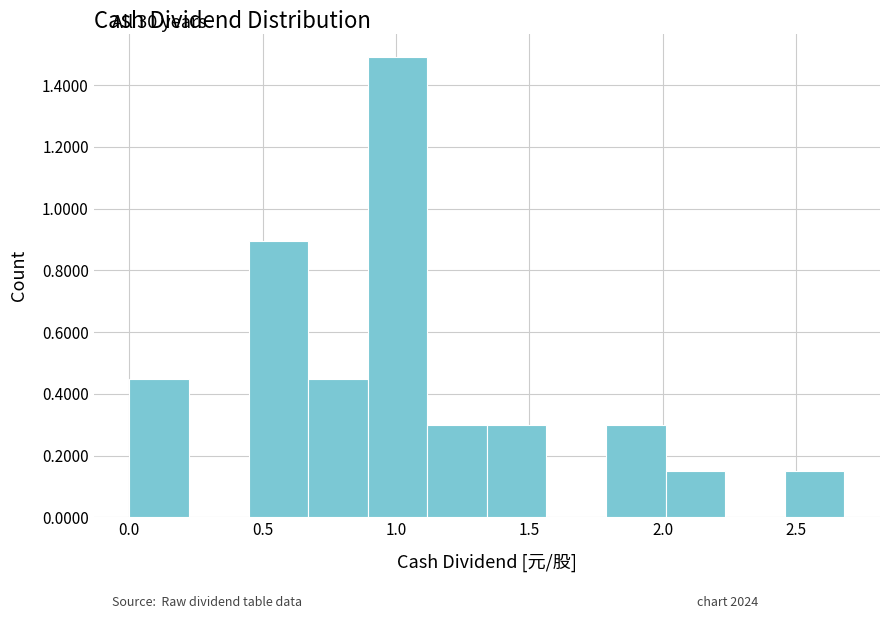

Which range on the x-axis has the tallest bar?

0.90 to 1.10